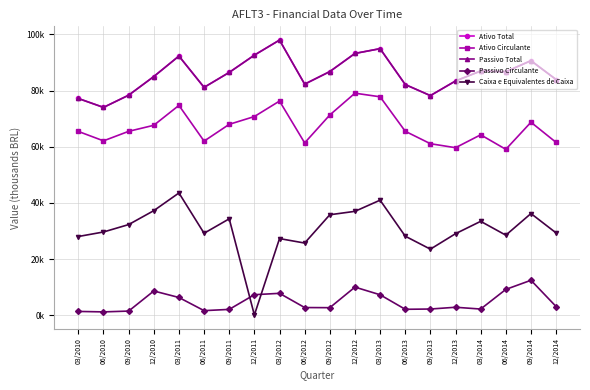

Which category has the lowest value across all series?

12/2011